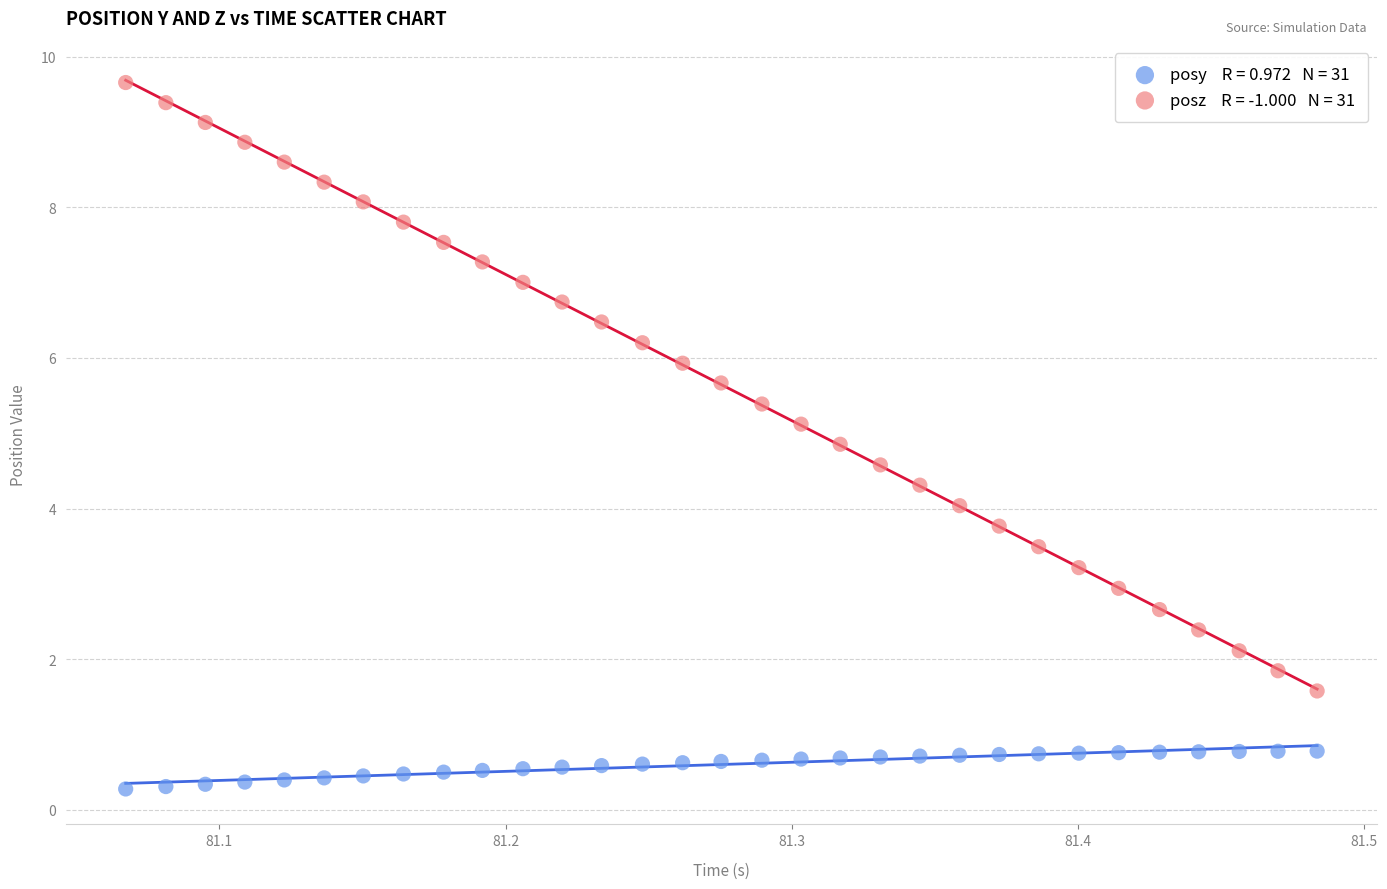

How many data points are displayed?

62